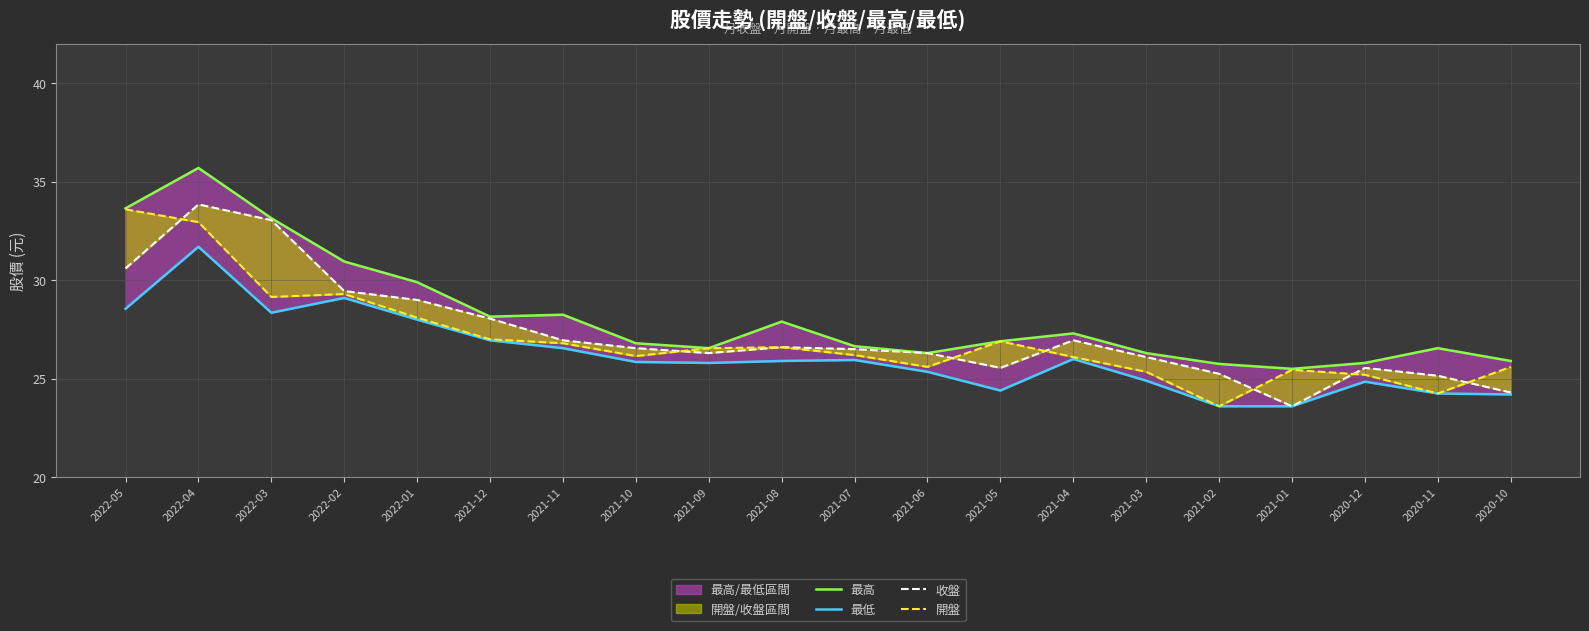

Between 2022-03 and 2020-10, which series saw the biggest shift?

收盤